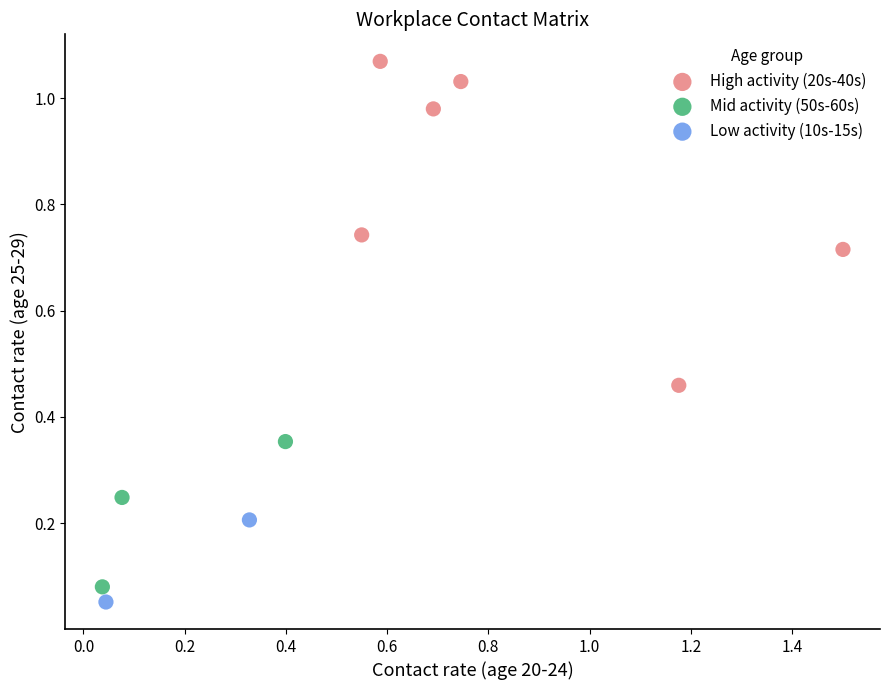

What are all the series names shown in the legend?

High activity (20s-40s), Mid activity (50s-60s), Low activity (10s-15s)